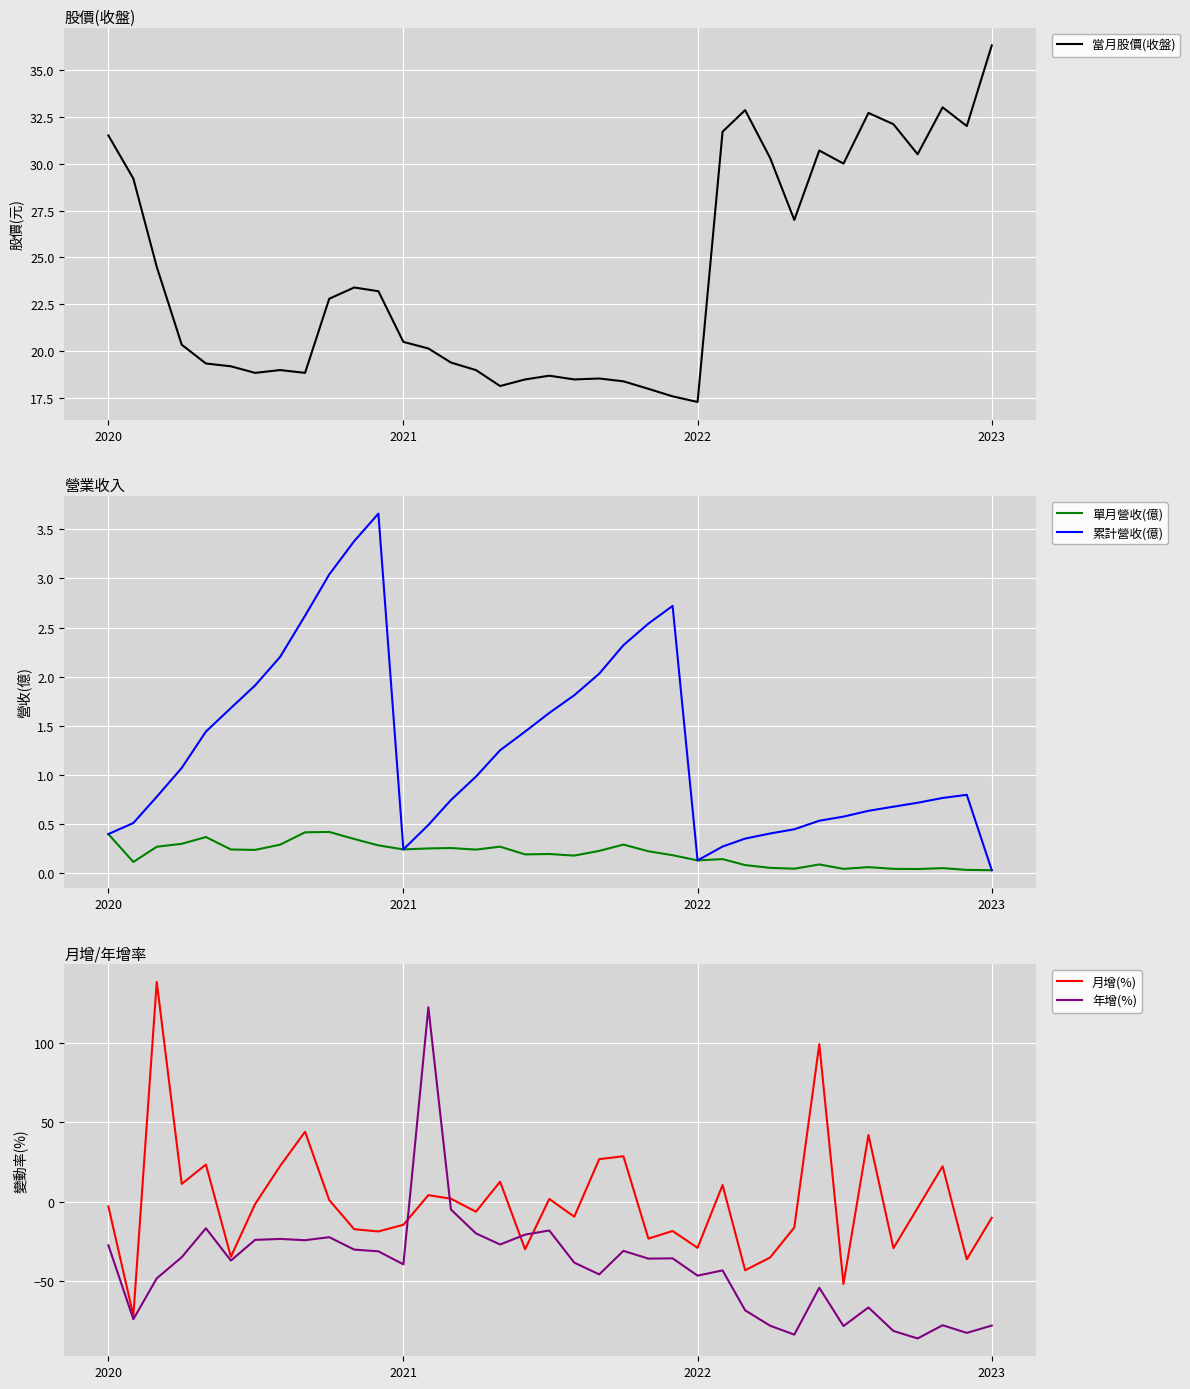

What is the minimum value for 月增(%)?

-71.7